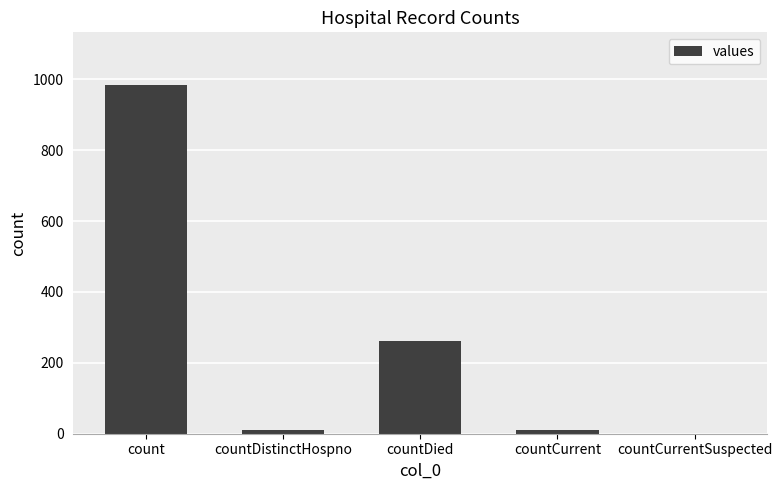

Is it true that the value at countDistinctHospno is 10?

True